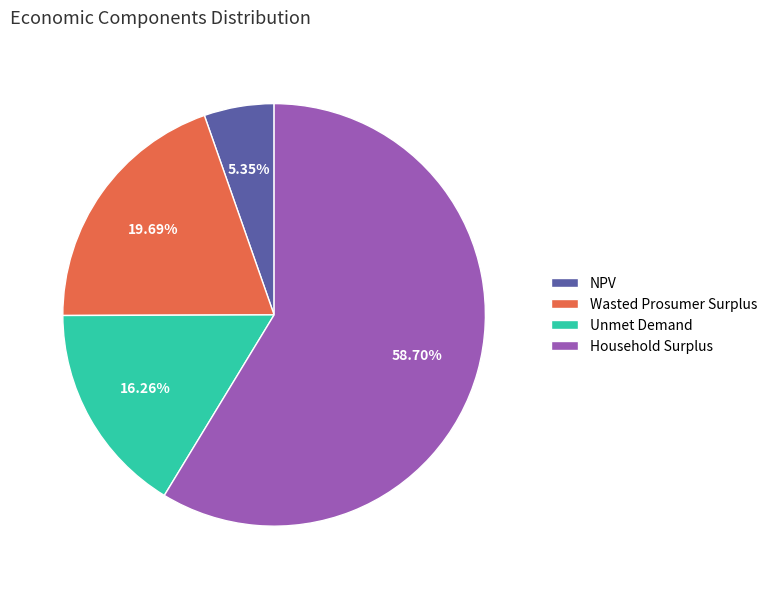

What portion of the pie excludes Unmet Demand?

83.7%